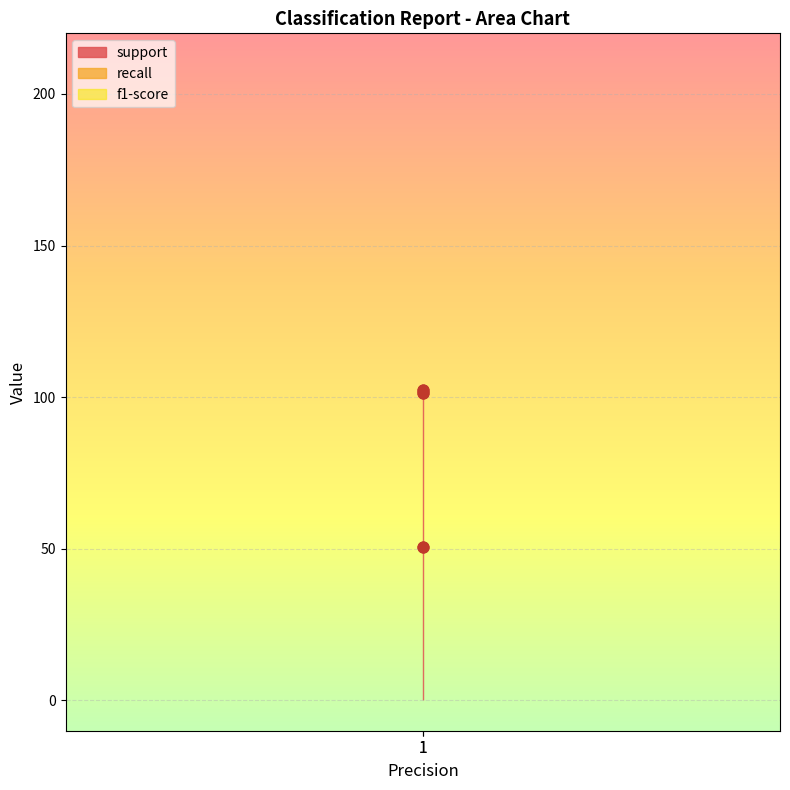

What are all the series names shown in the legend?

support, recall, f1-score